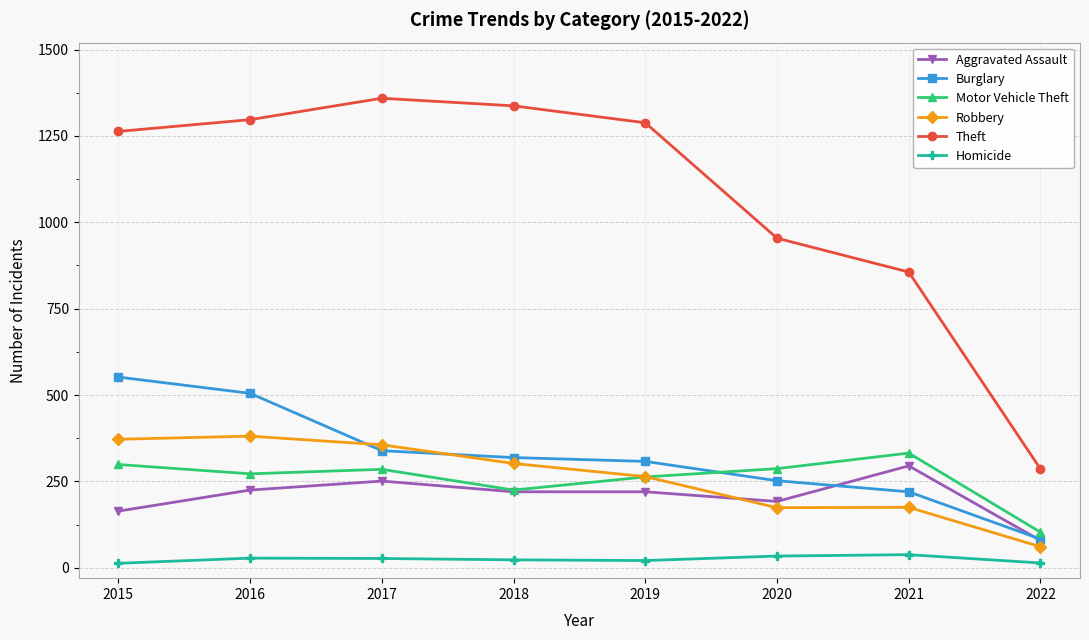

At which label is Motor Vehicle Theft closest to 217?

2018